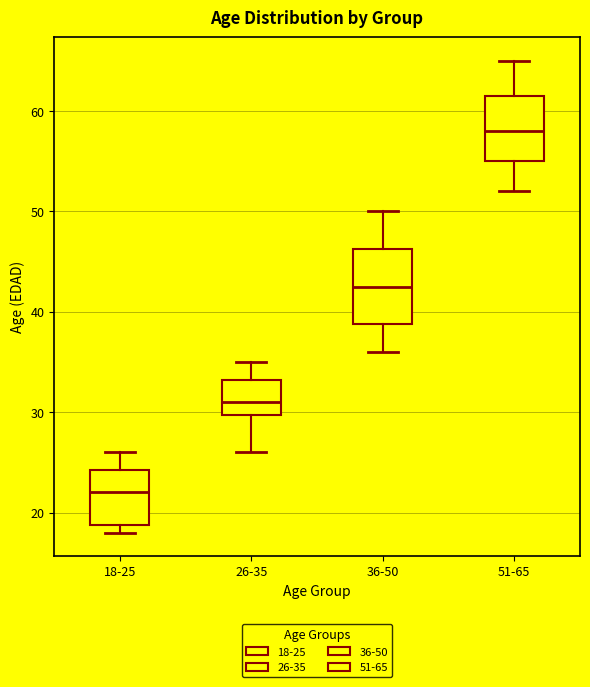

Reading left to right, read every box against the y-axis: the position of its median line, the range the box covers, and the ends of its whiskers. The values are not printed on the chart, so give them approximately, as read against the axis.

18-25: median 22, box 19 to 24, whiskers 18 to 26
26-35: median 31, box 30 to 33, whiskers 26 to 35
36-50: median 43, box 39 to 46, whiskers 36 to 50
51-65: median 58, box 55 to 62, whiskers 52 to 65